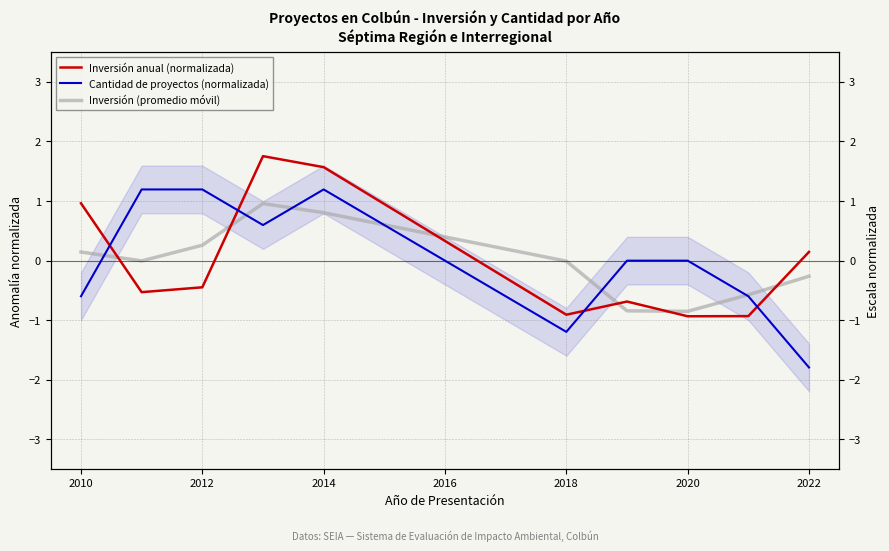

At how many categories does at least one series exceed 0?

6